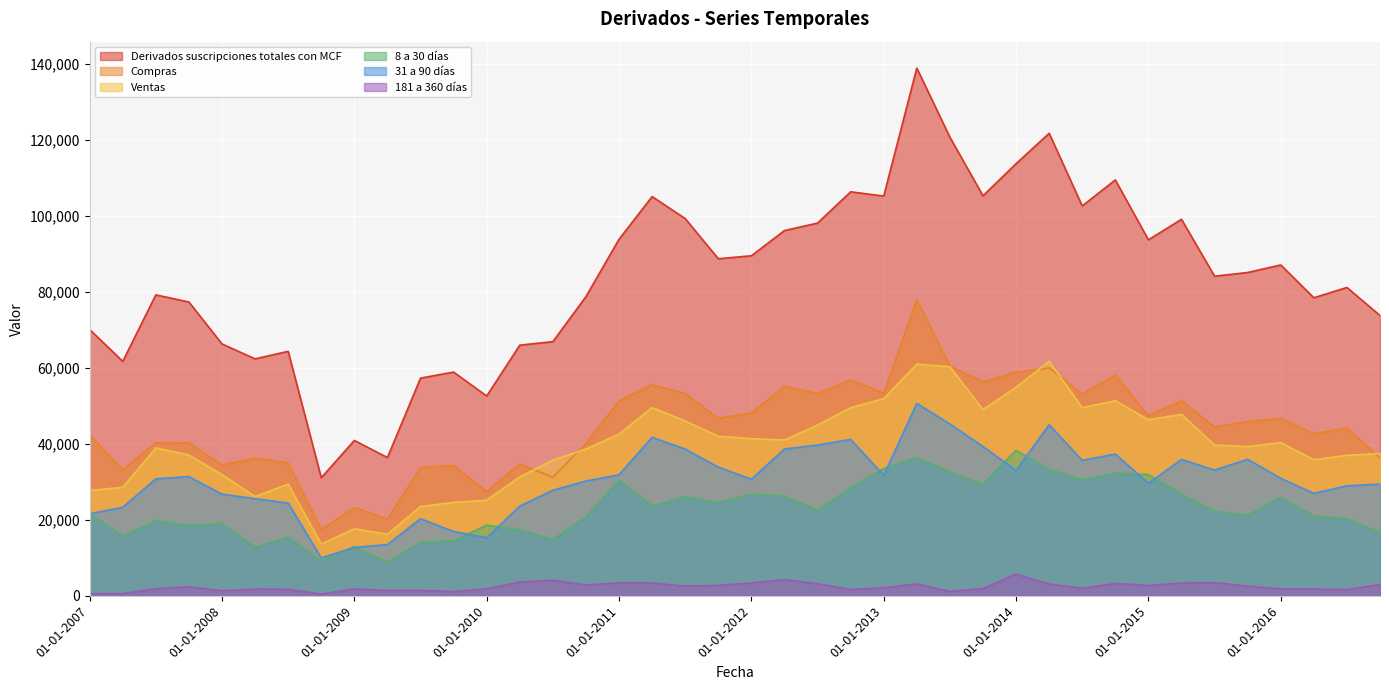

True or false: Derivados suscripciones totales con MCF and Compras cross at least once.

False